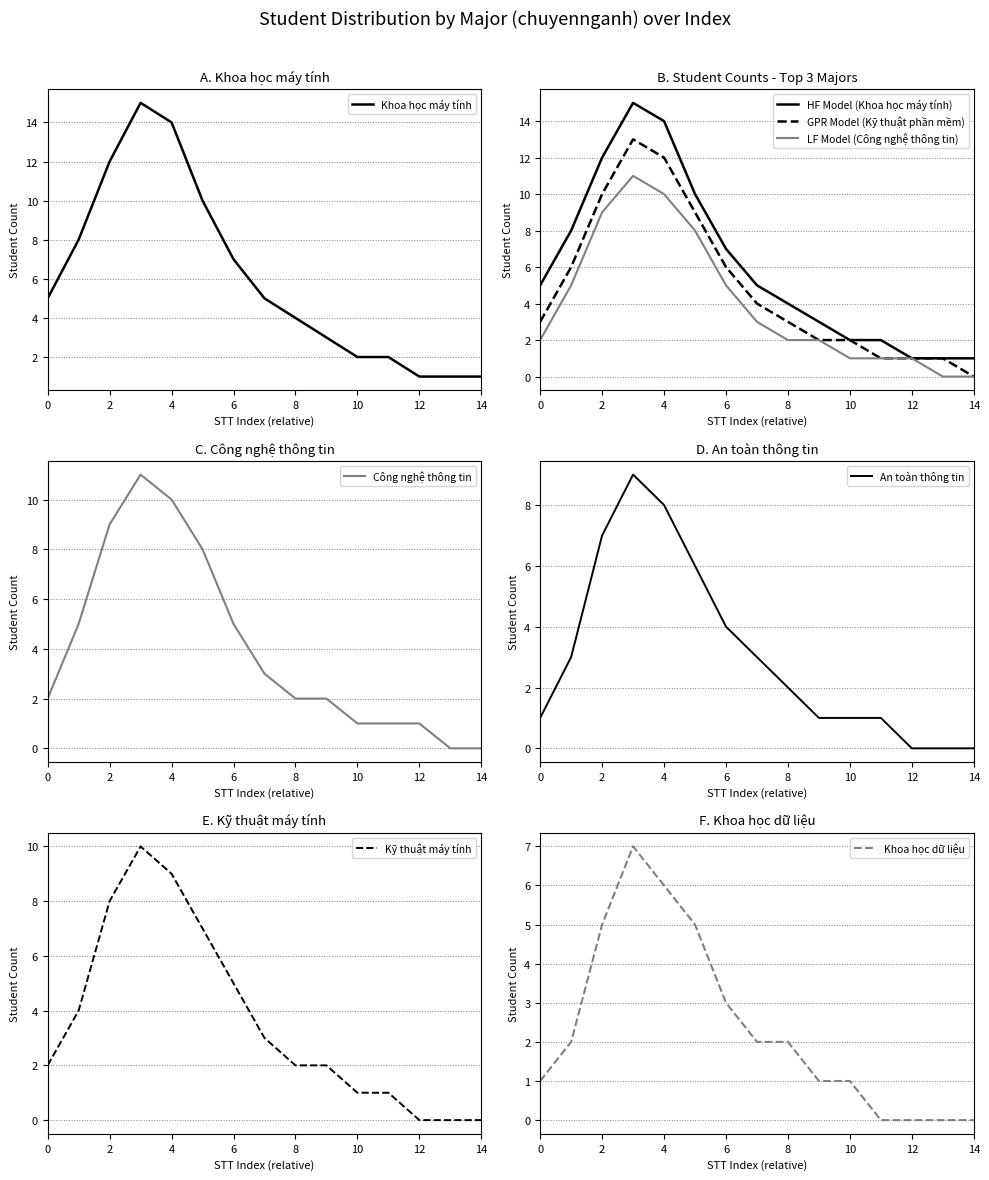

Reading left to right, what are all the values shown in this chart?

Khoa học máy tính: 5	8	12	15	14	10	7	5	4	3	2	2	1	1	1
GPR Model (Kỹ thuật phần mềm): 3	6	10	13	12	9	6	4	3	2	2	1	1	1	0
LF Model (Công nghệ thông tin): 2	5	9	11	10	8	5	3	2	2	1	1	1	0	0
An toàn thông tin: 1	3	7	9	8	6	4	3	2	1	1	1	0	0	0
Kỹ thuật máy tính: 2	4	8	10	9	7	5	3	2	2	1	1	0	0	0
Khoa học dữ liệu: 1	2	5	7	6	5	3	2	2	1	1	0	0	0	0